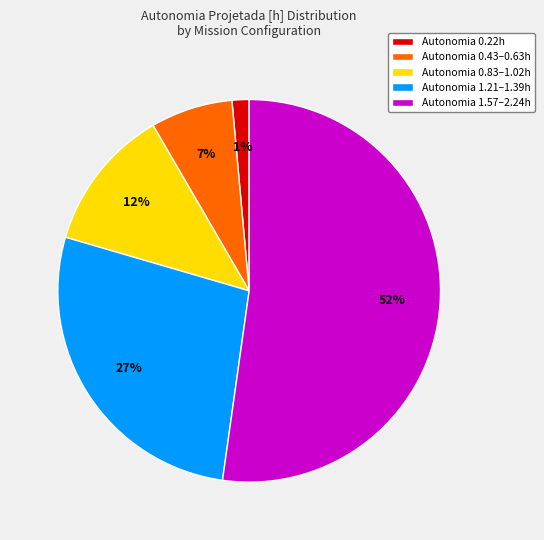

Combined, do Autonomia 0.43–0.63h and Autonomia 1.21–1.39h account for over 50%?

No